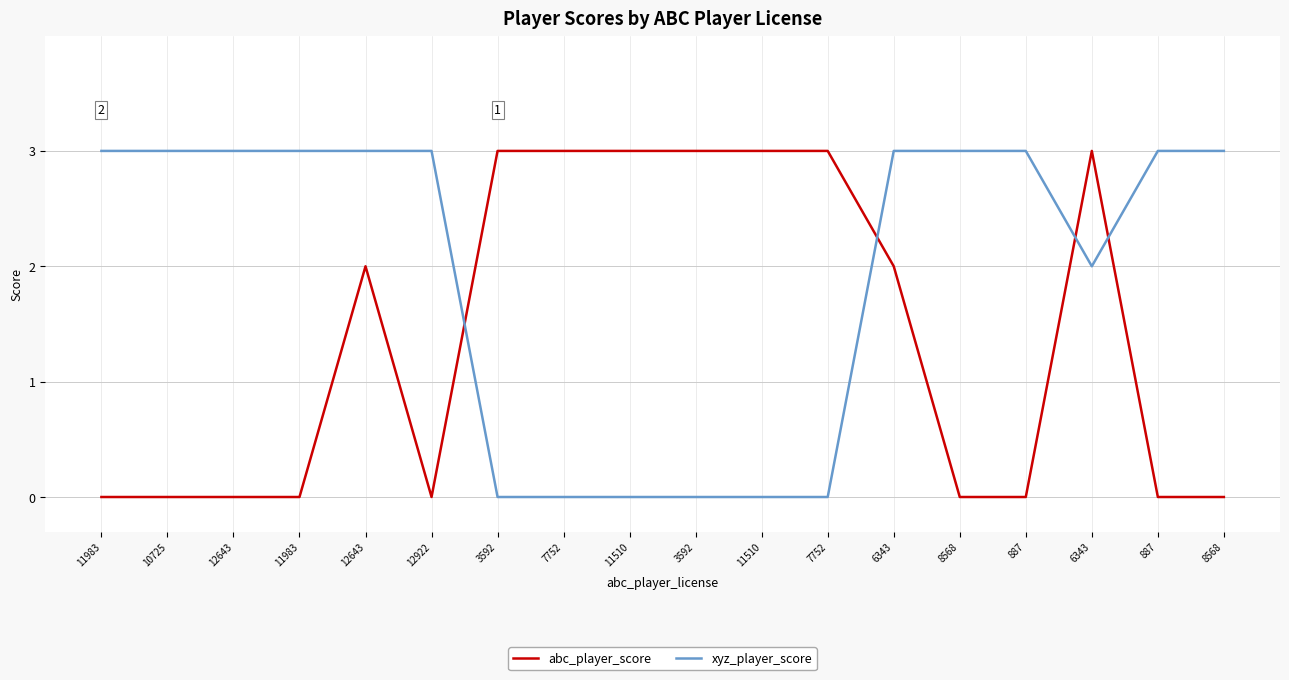

At which category is the sum across all series the highest?

12643